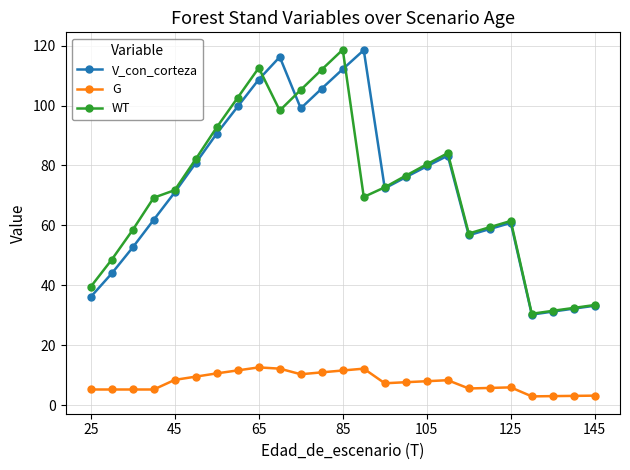

True or false: G and V_con_corteza cross at least once.

False